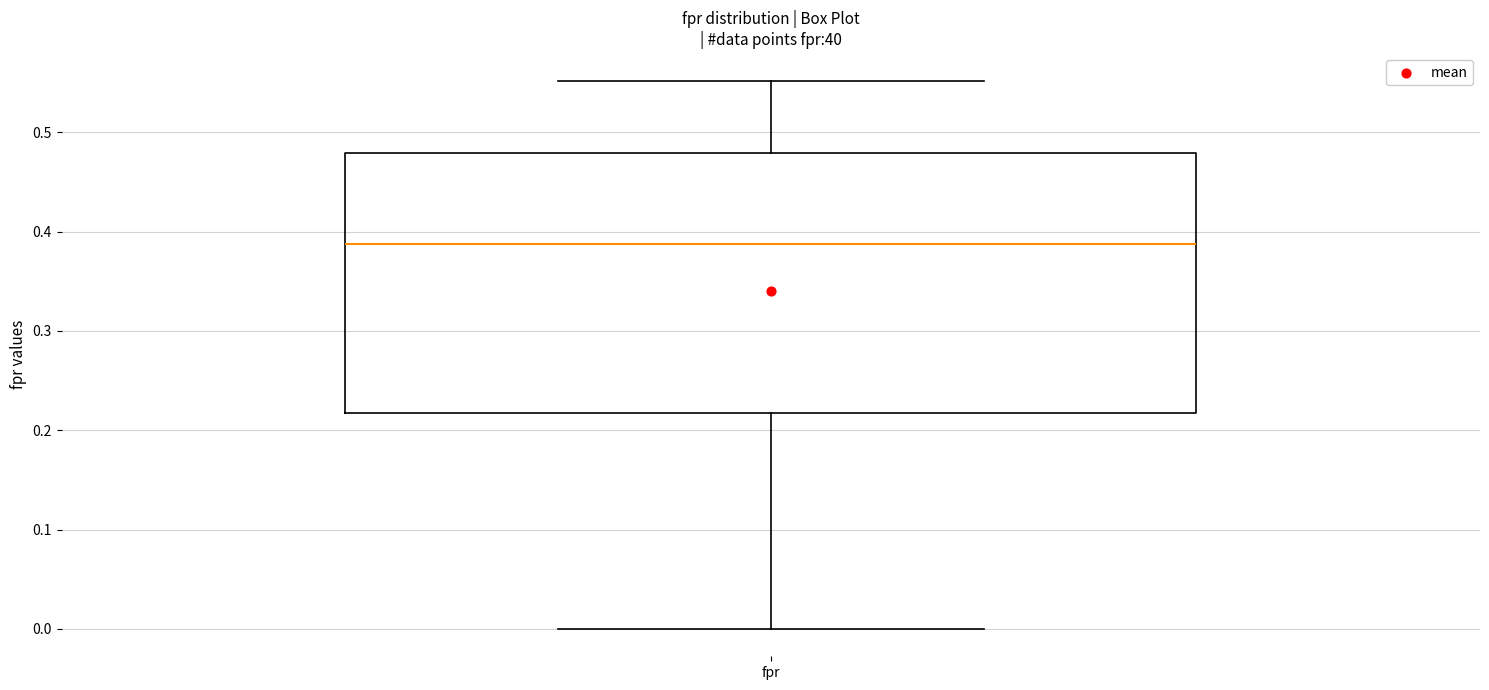

Read this box plot against the y-axis: the position of the median line, the range covered by the box, and the ends of both whiskers. The values are not printed on the chart, so give them approximately, as read against the axis.

median 0.39, box 0.22 to 0.48, whiskers 0.00 to 0.55